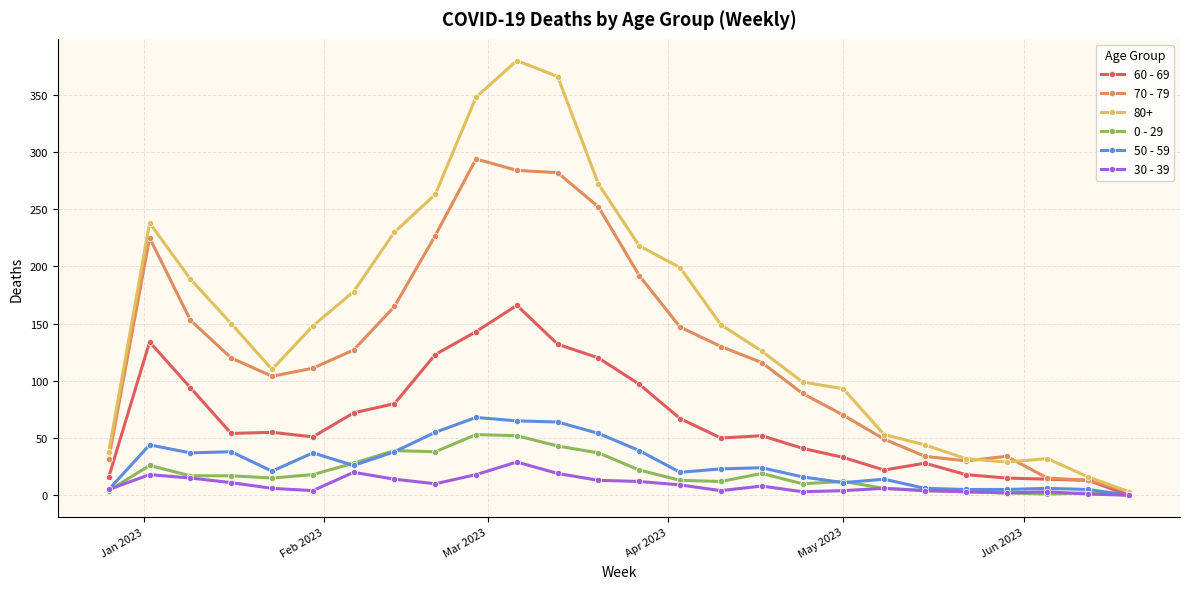

Which series has the largest range (max minus min)?

80+